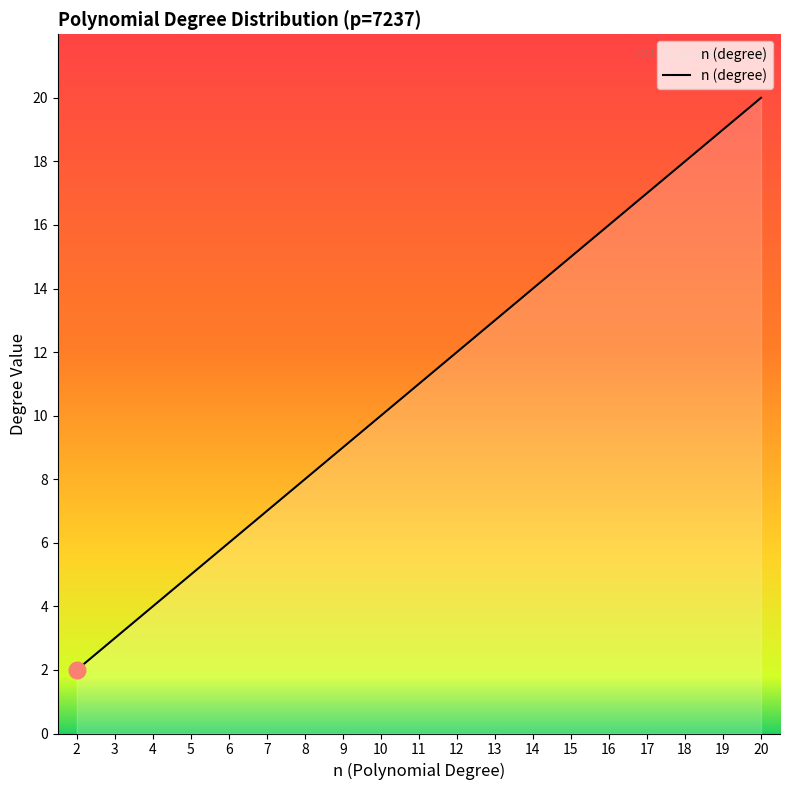

What is the average value?

11